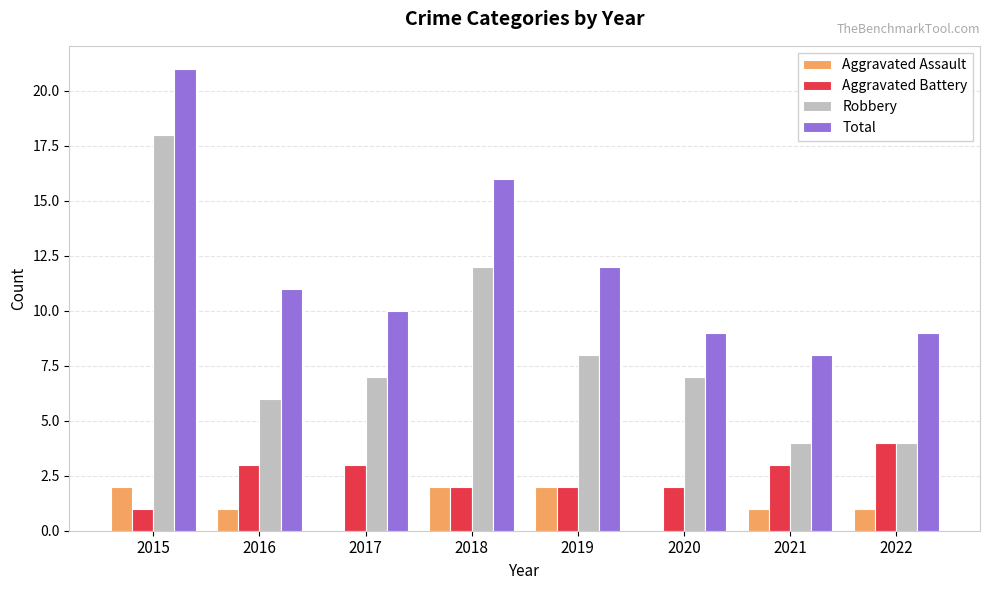

What is the sum of all Robbery values?

66